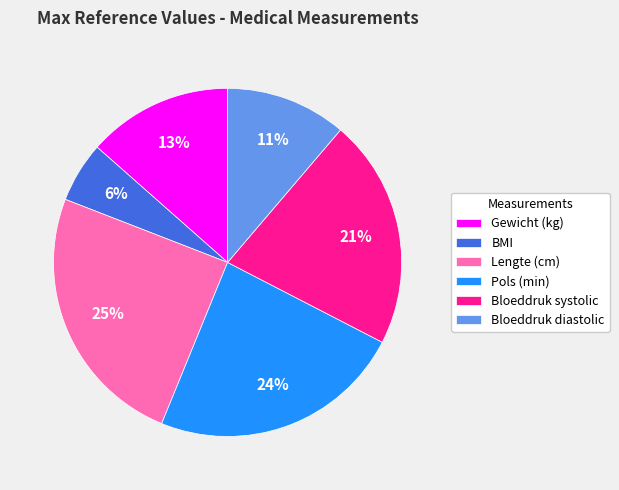

Rank the categories by value from lowest to highest.

BMI, Bloeddruk diastolic, Gewicht (kg), Bloeddruk systolic, Pols (min), Lengte (cm)